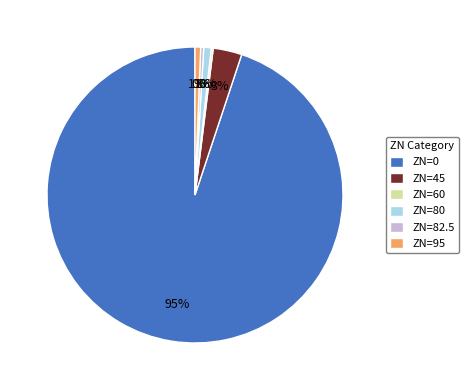

To the nearest percent, what is the average slice percentage?

17%